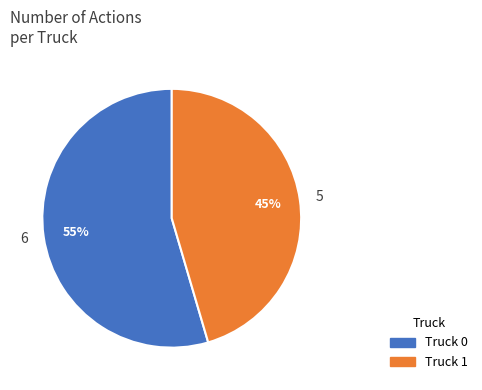

Which slice is the largest?

Truck 0